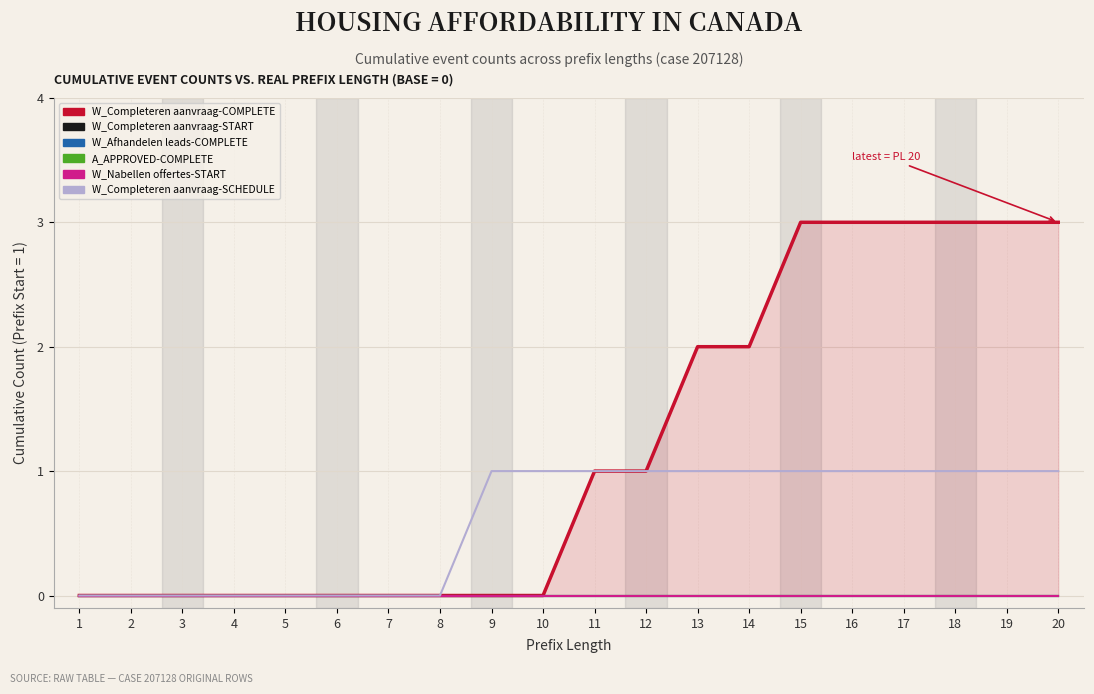

True or false: W_Completeren aanvraag-START and W_Completeren aanvraag-COMPLETE intersect in this chart.

False